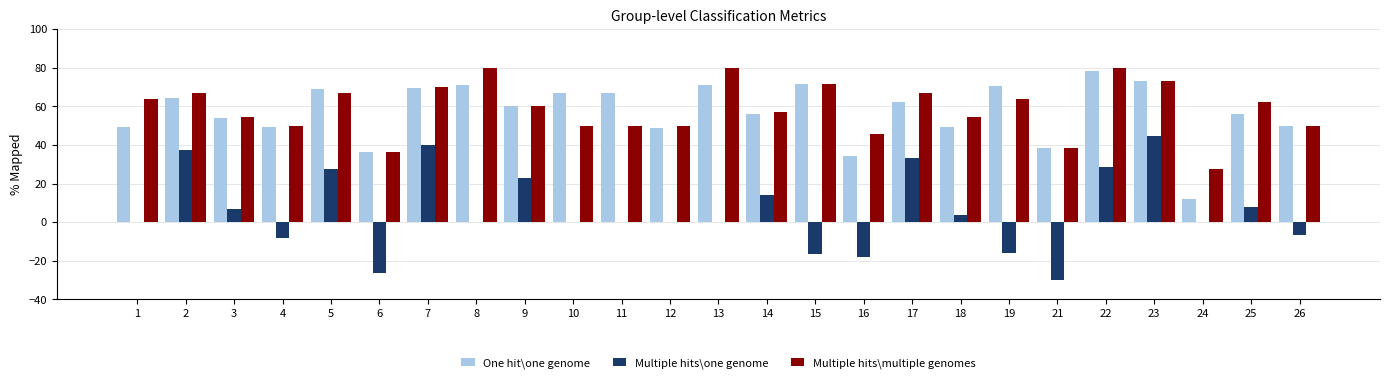

At which category is the sum across all series the highest?

23